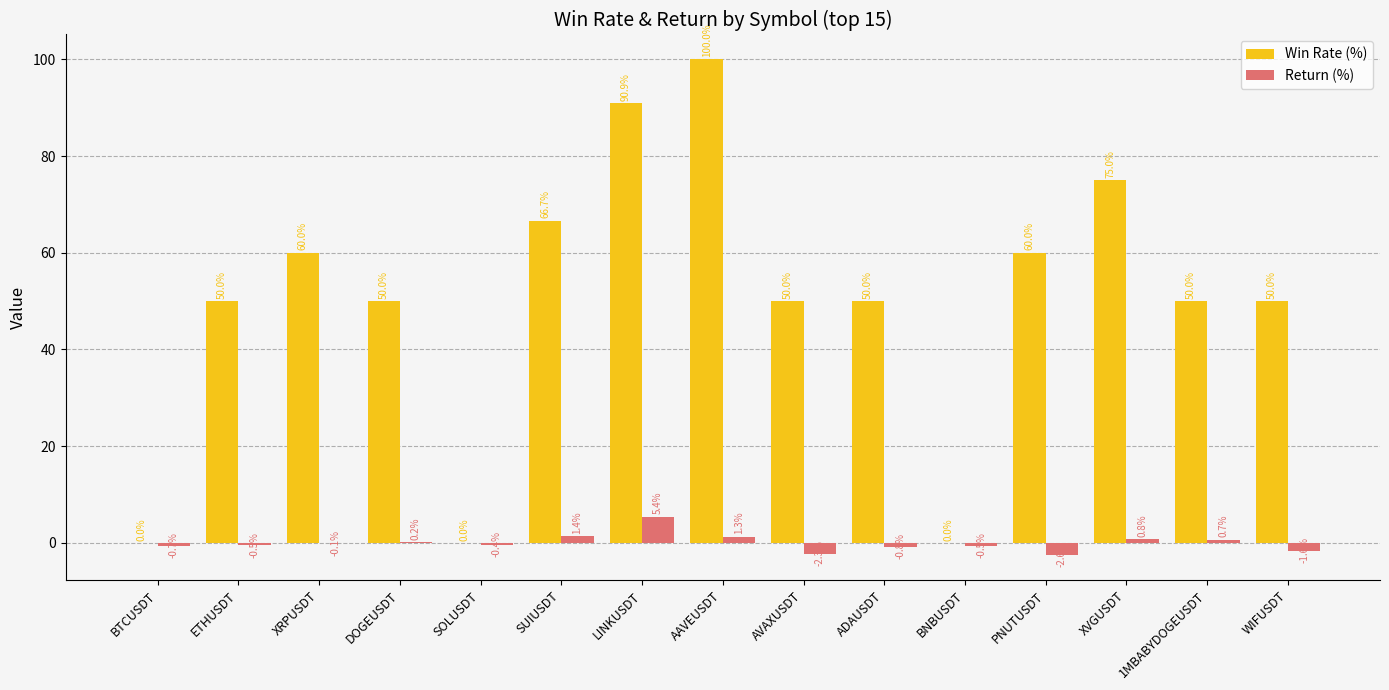

How many positive values does the Return (%) series have?

6